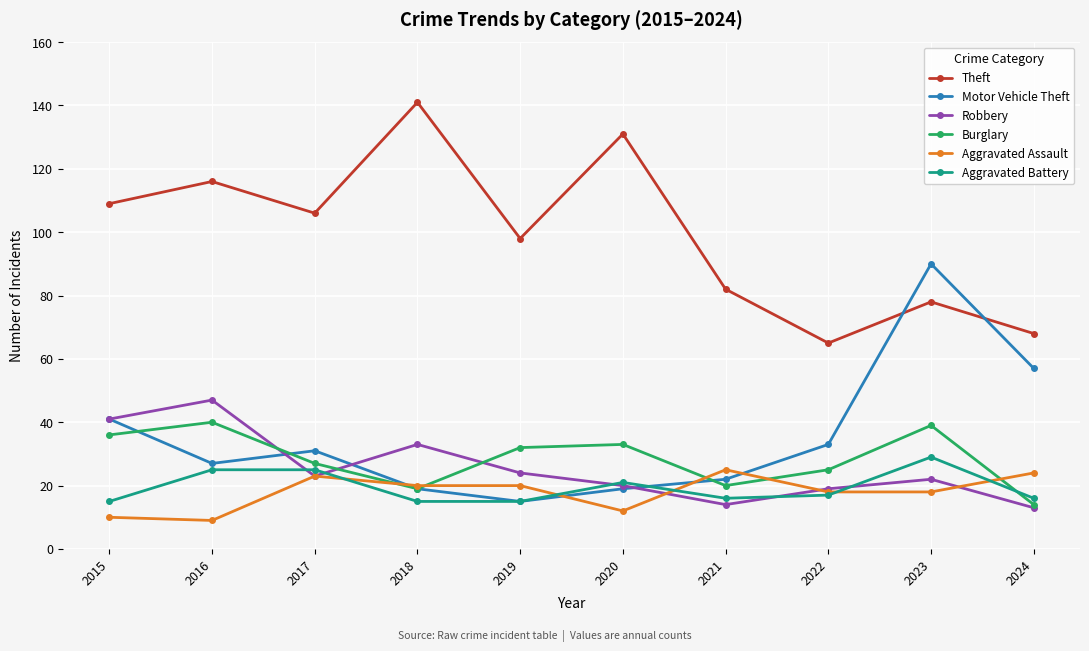

What are all the series names shown in the legend?

Theft, Motor Vehicle Theft, Robbery, Burglary, Aggravated Assault, Aggravated Battery